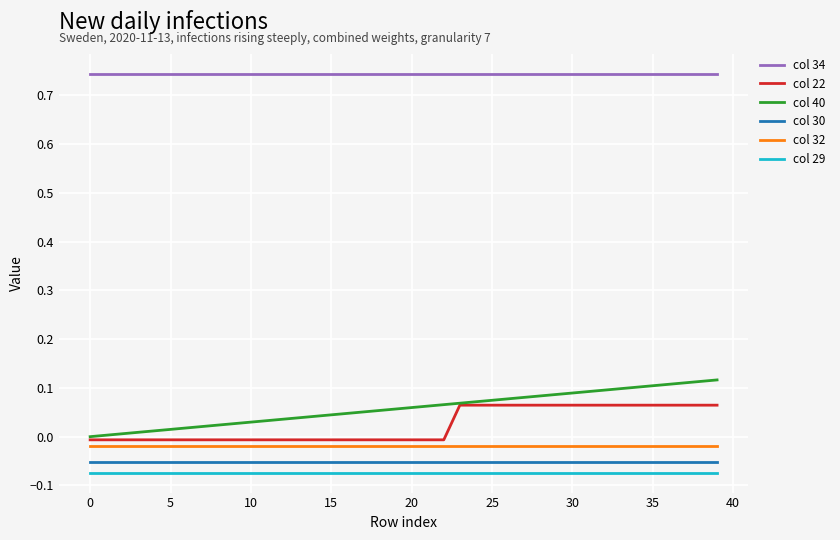

True or false: col 22 and col 30 intersect in this chart.

False